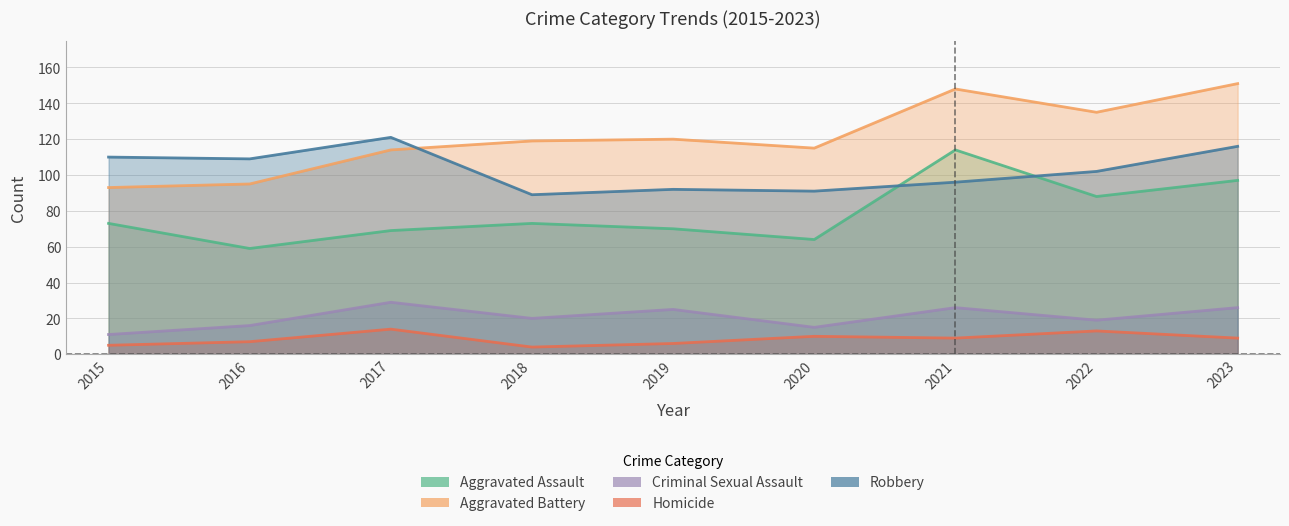

Between 2020 and 2018, which is larger?

2018